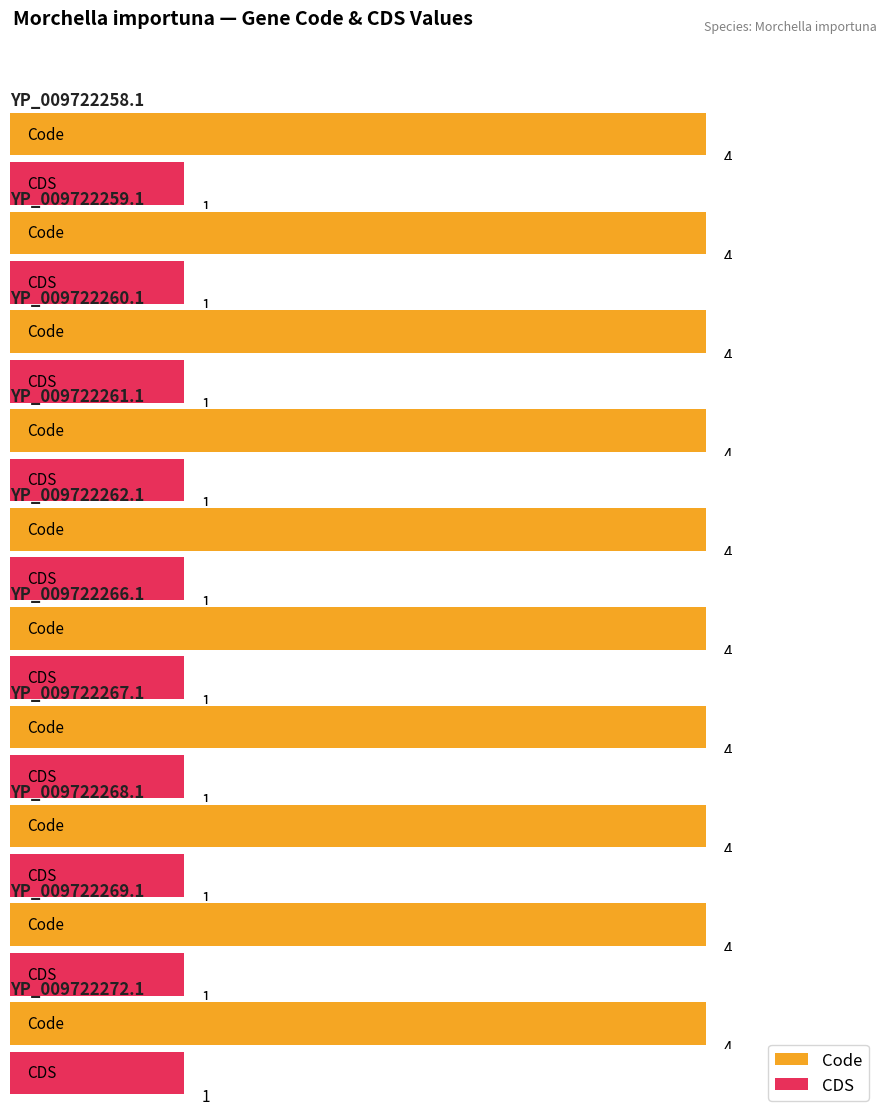

Which series has the largest total across all categories?

Code